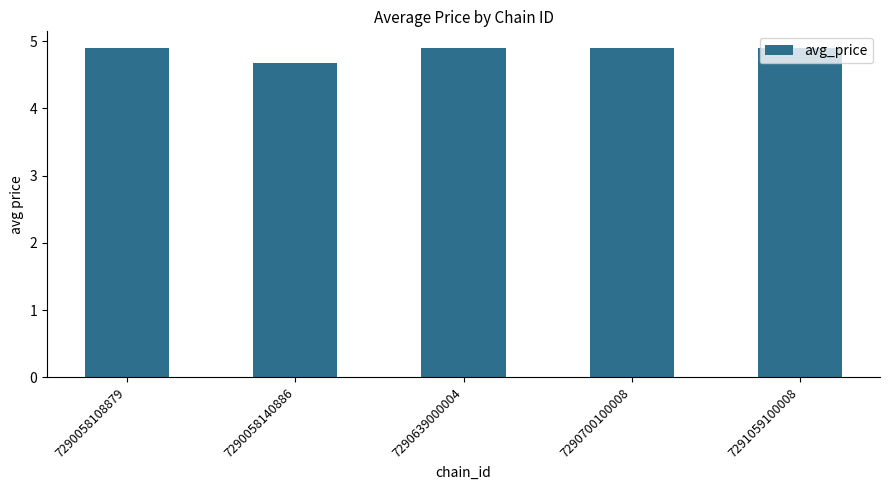

Reading left to right, extract all data points from this chart.

7290058108879=4.9	7290058140886=4.7	7290639000004=4.9	7290700100008=4.9	7291059100008=4.9